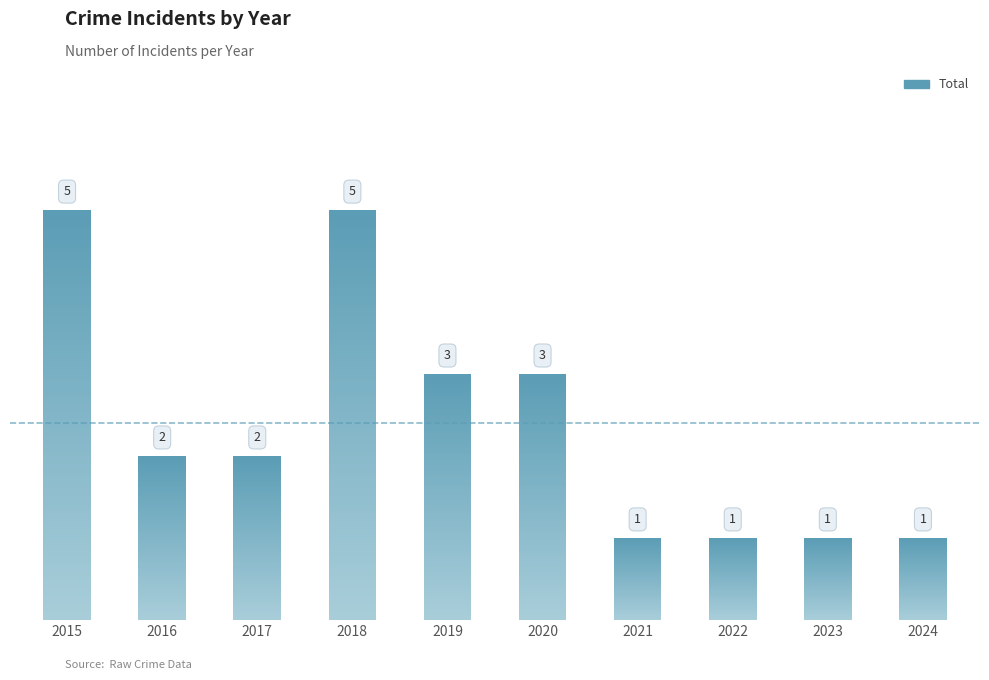

How many data points does each series have?

10